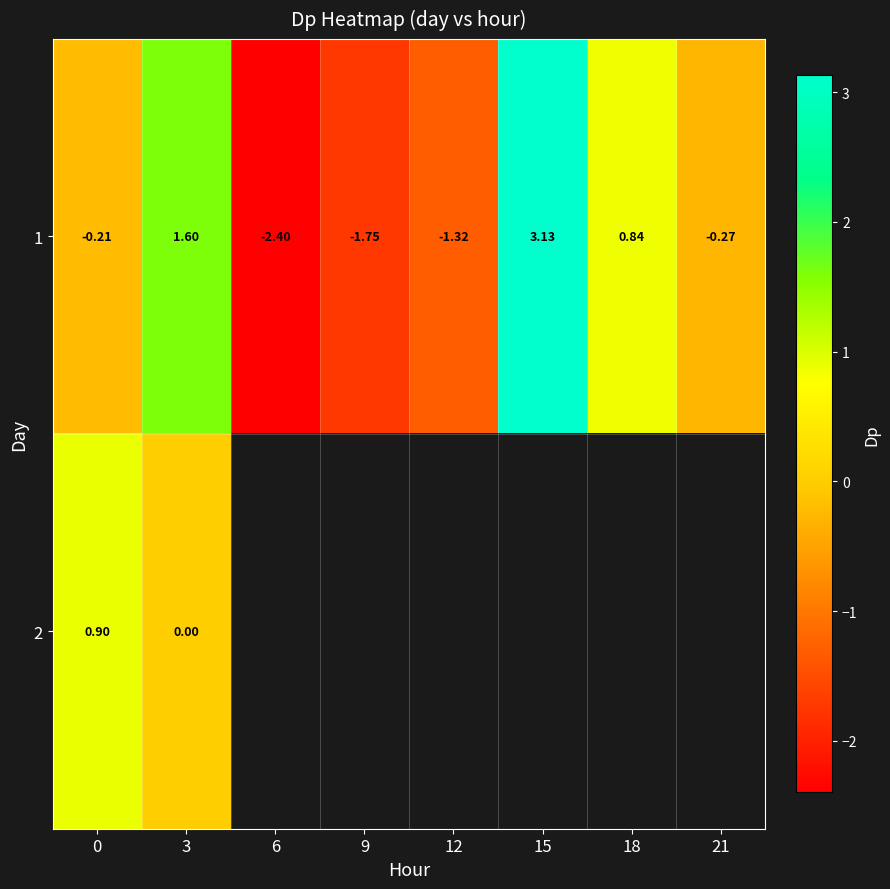

How many values in the 1 series exceed 0?

3